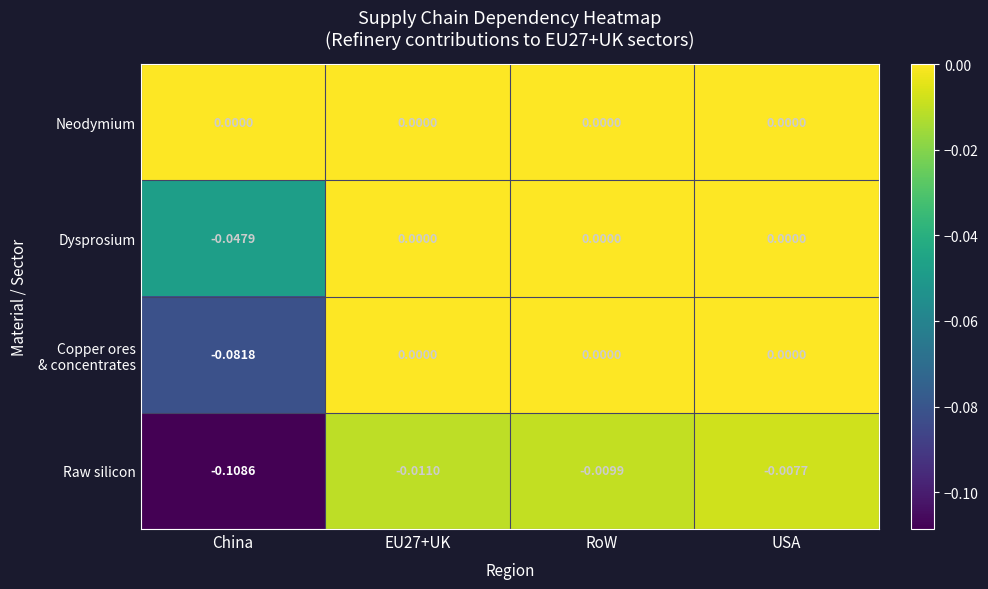

Which series has the largest range (max minus min)?

Raw silicon